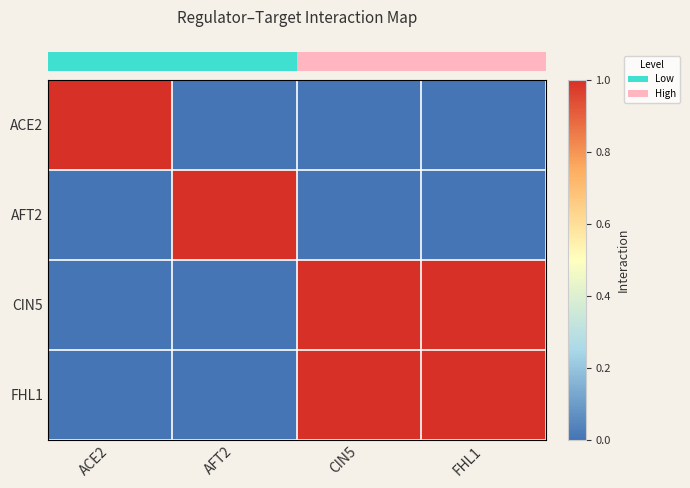

Reading left to right, extract all data points from this chart.

row_0: ACE2=1	AFT2=0	CIN5=0	FHL1=0
row_1: ACE2=0	AFT2=1	CIN5=0	FHL1=0
row_2: ACE2=0	AFT2=0	CIN5=1	FHL1=1
row_3: ACE2=0	AFT2=0	CIN5=1	FHL1=1